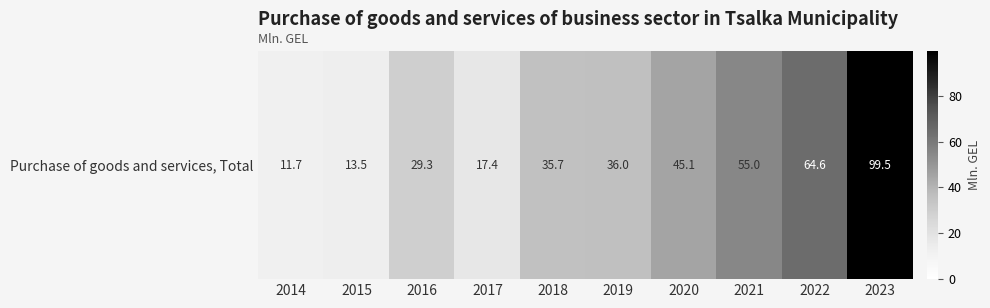

List the labels in order of value, largest first.

2023, 2022, 2021, 2020, 2019, 2018, 2016, 2017, 2015, 2014